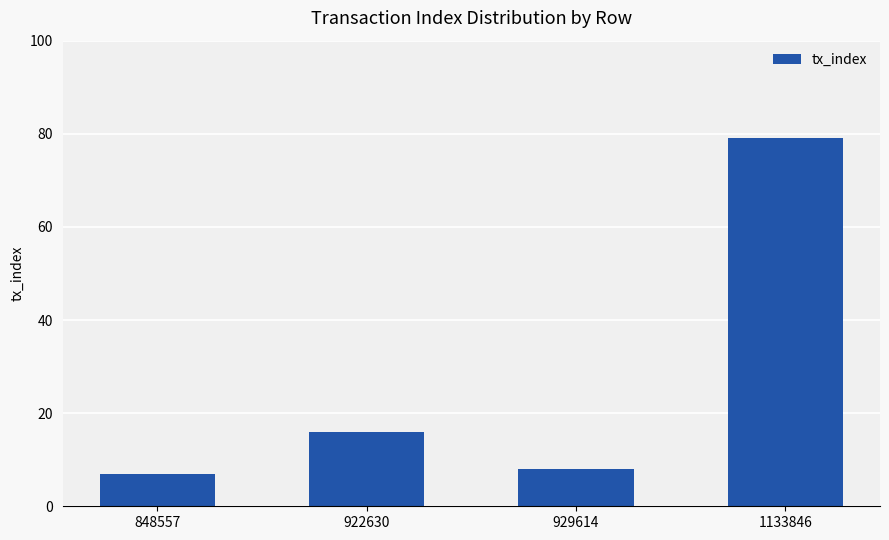

What is the difference between the second highest and second lowest values?

8